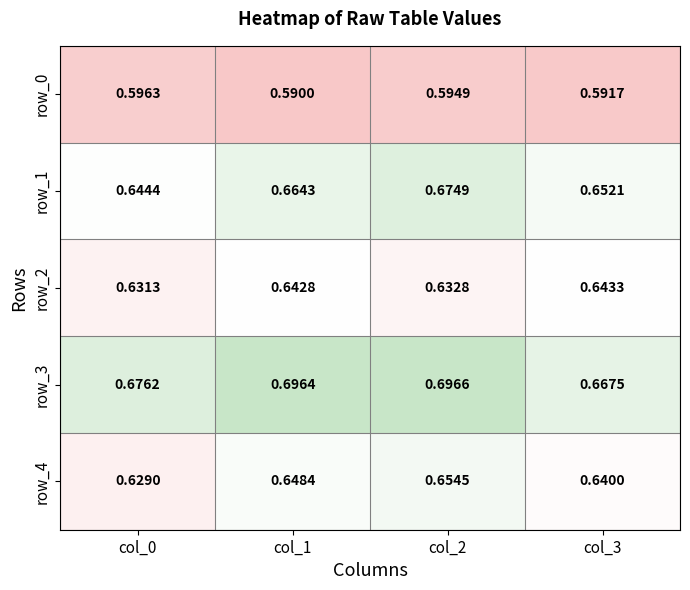

Is the value of row_3 at col_3 greater than the value of row_1 at col_0?

Yes